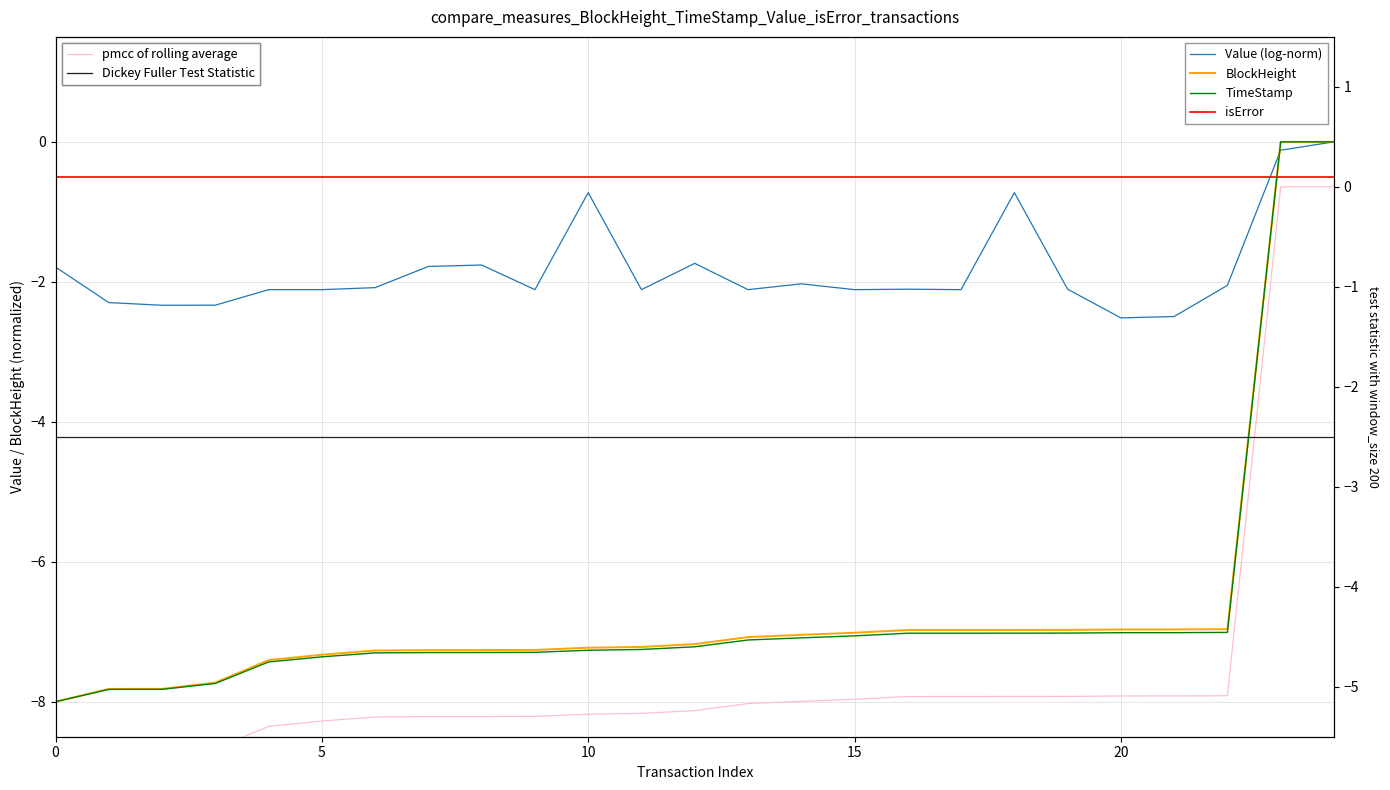

How many negative values does the BlockHeight series have?

24